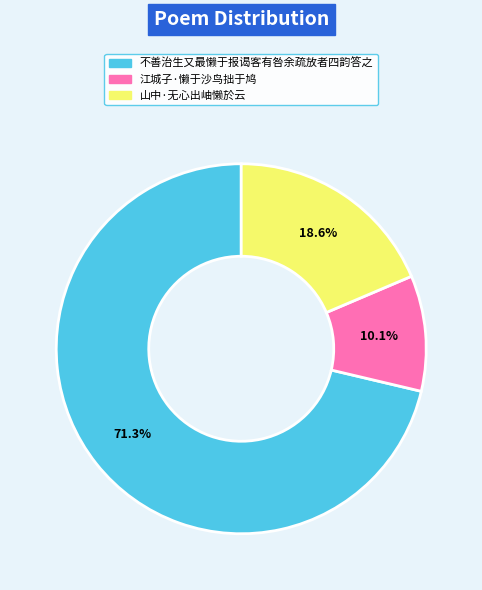

Count the number of slices in the pie.

3